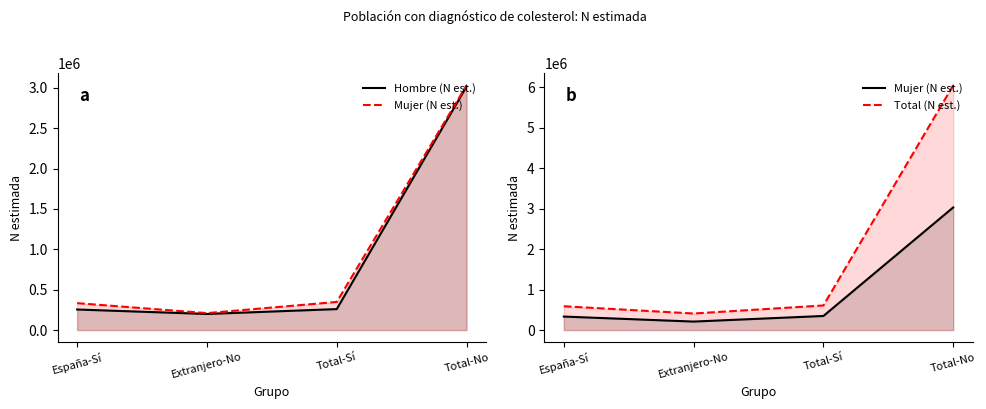

What is the label of the 1st point from the right?

Total-No